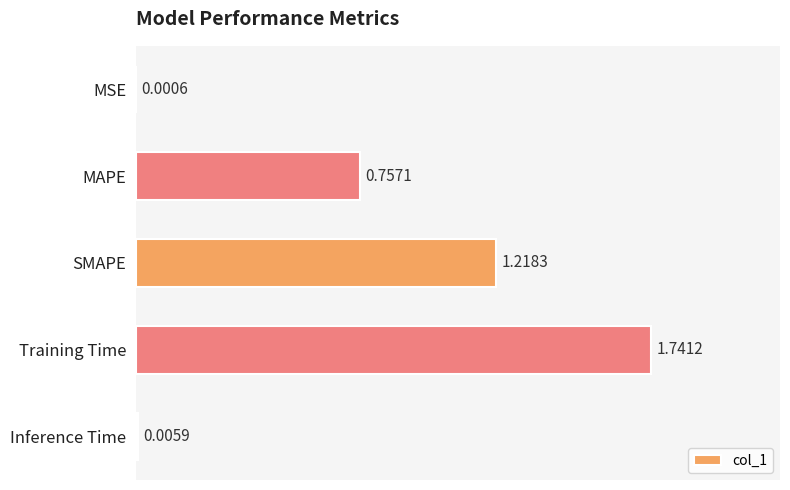

What is the sum of all values?

3.7